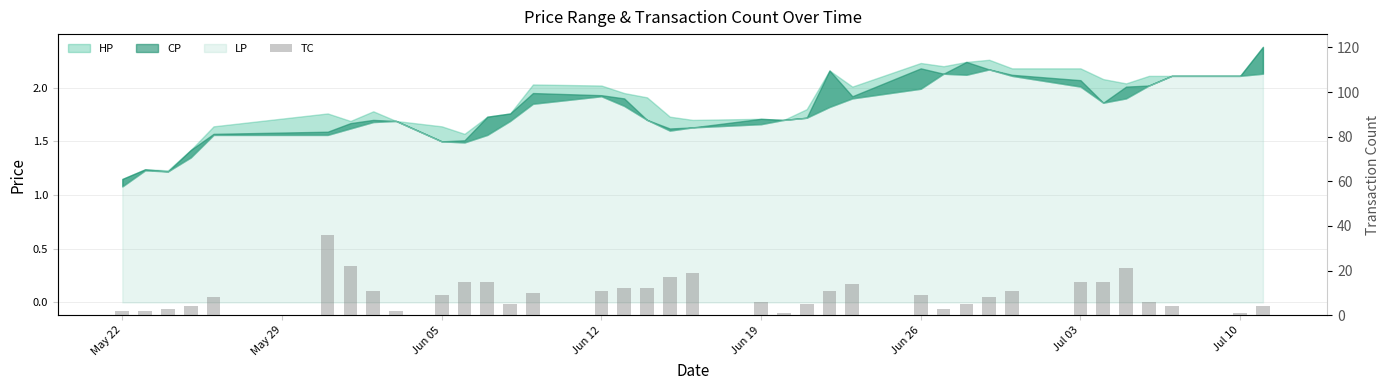

True or false: the data shows 22 at 23.

False